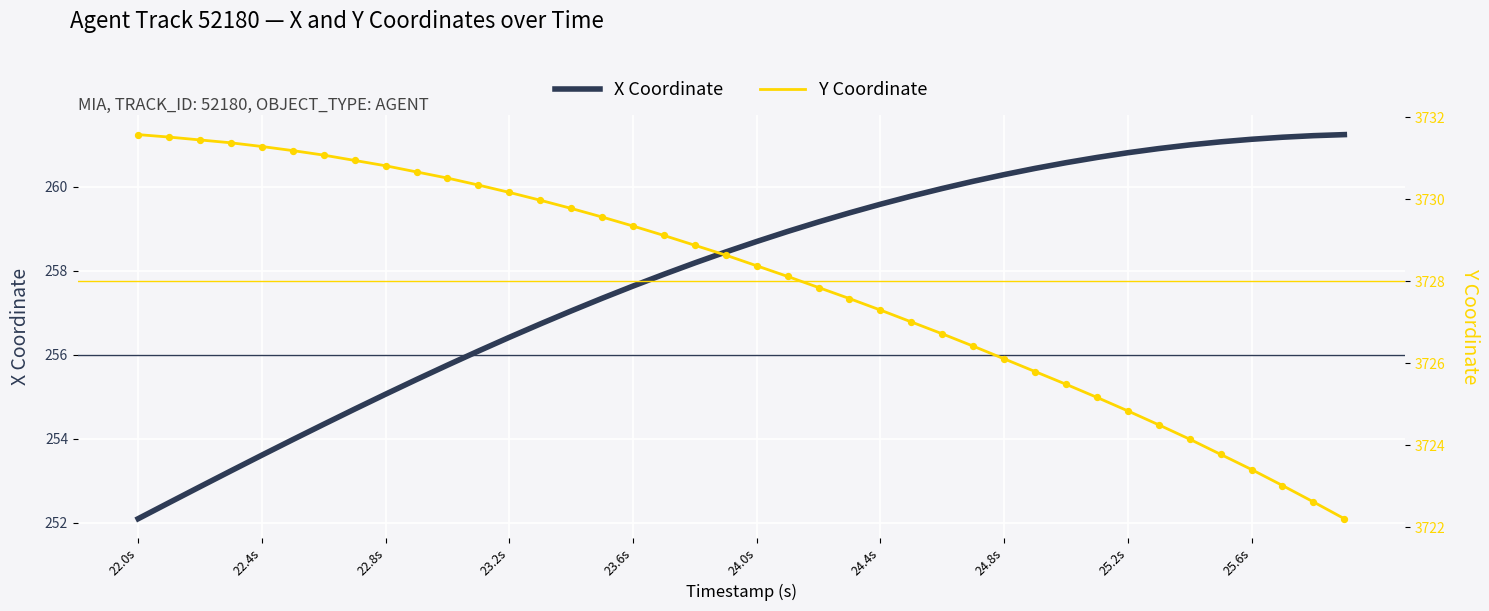

Which series has the largest total across all categories?

Y Coordinate